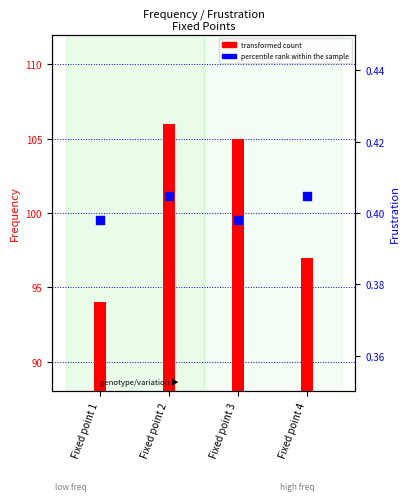

At which category is the sum across all series the highest?

Fixed point 2